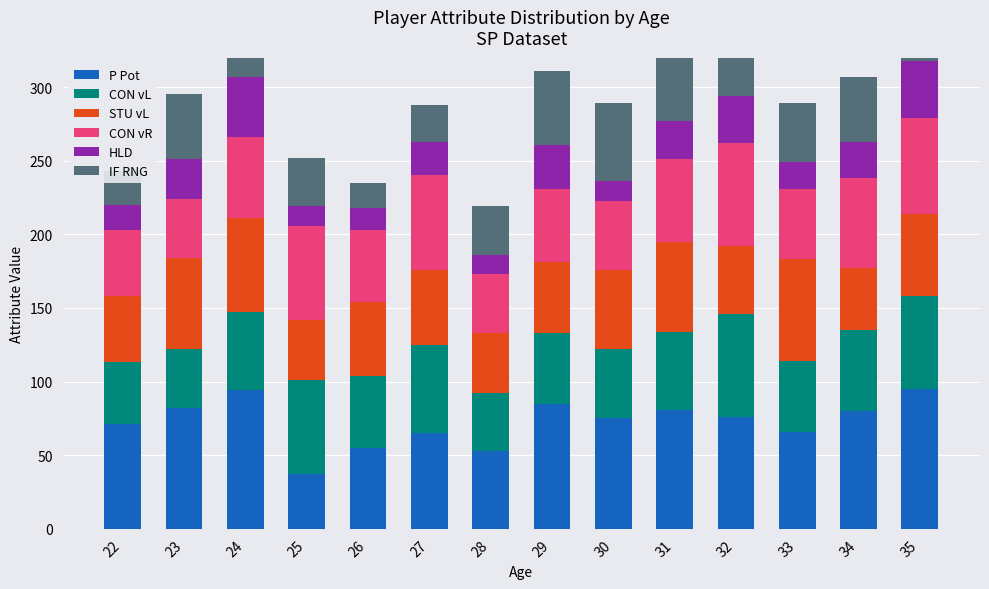

What is the value of the IF RNG bar at the 13th from the left?

44